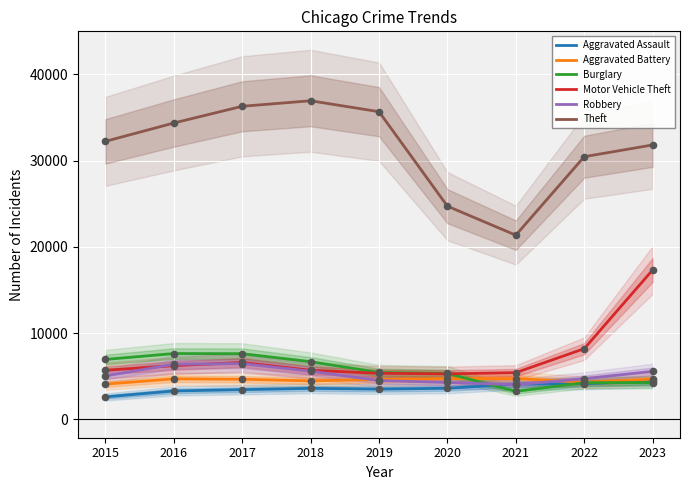

At which category is the sum across all series the highest?

2023